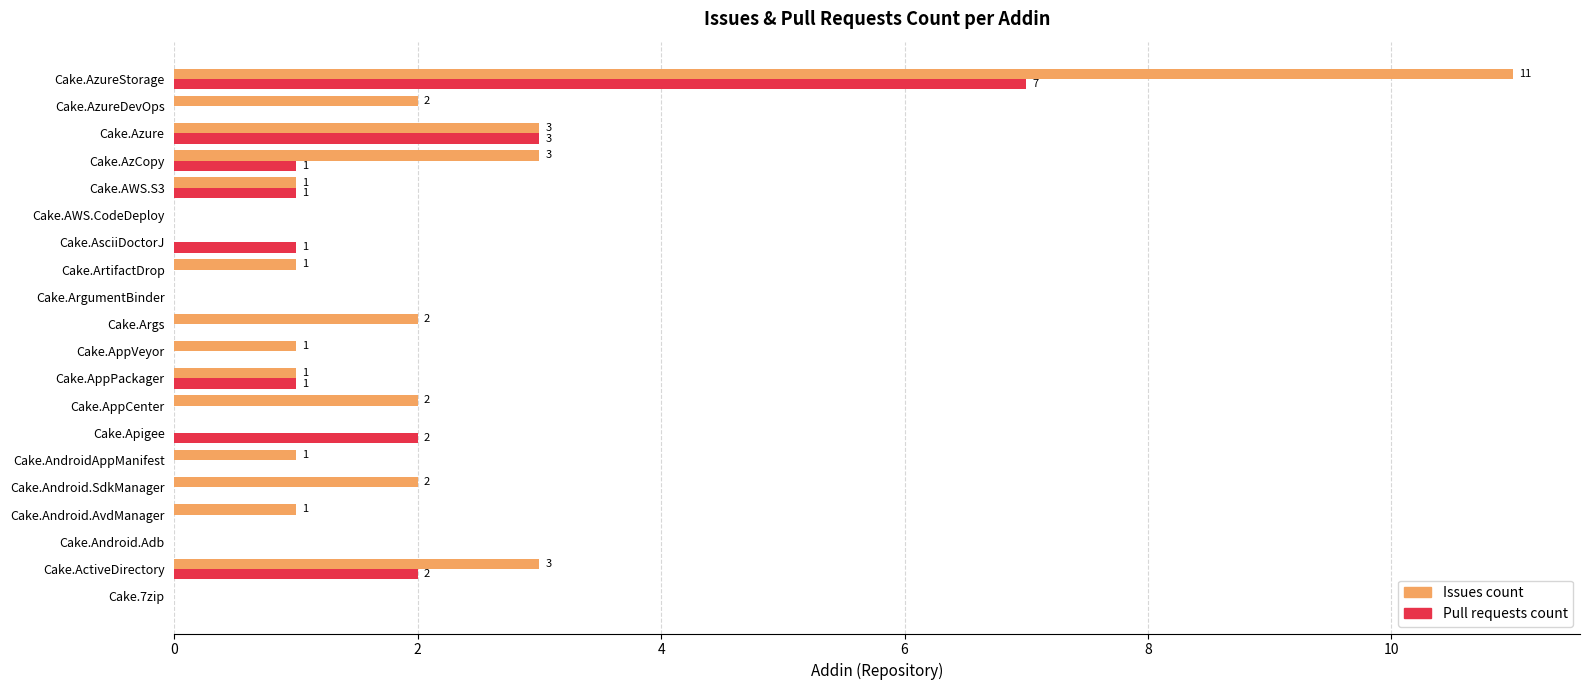

What is the sum of the Pull requests count values at Cake.AppVeyor and Cake.Azure?

3